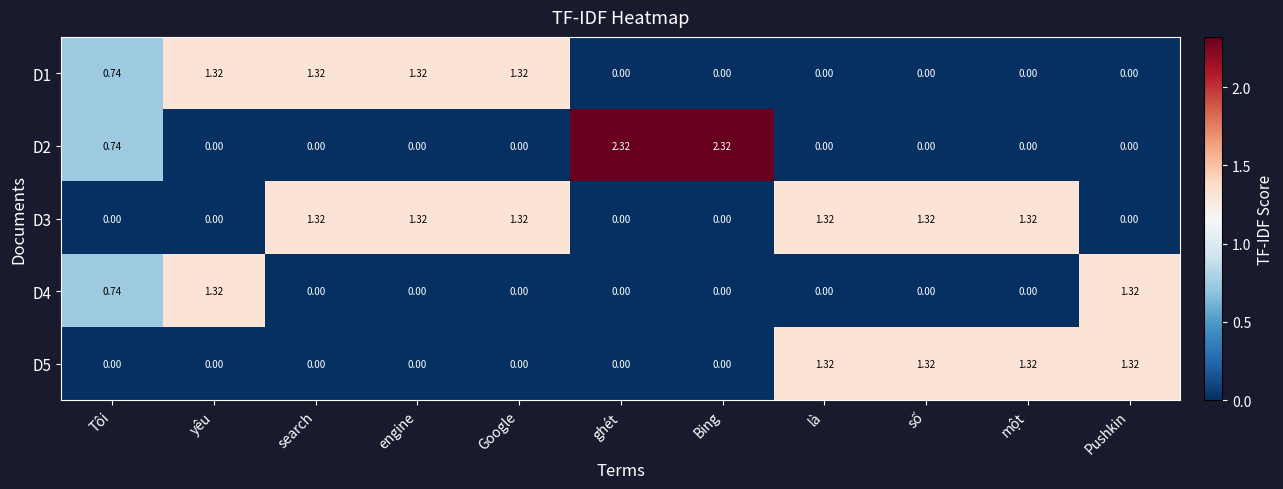

Count the number of categories in the chart.

11